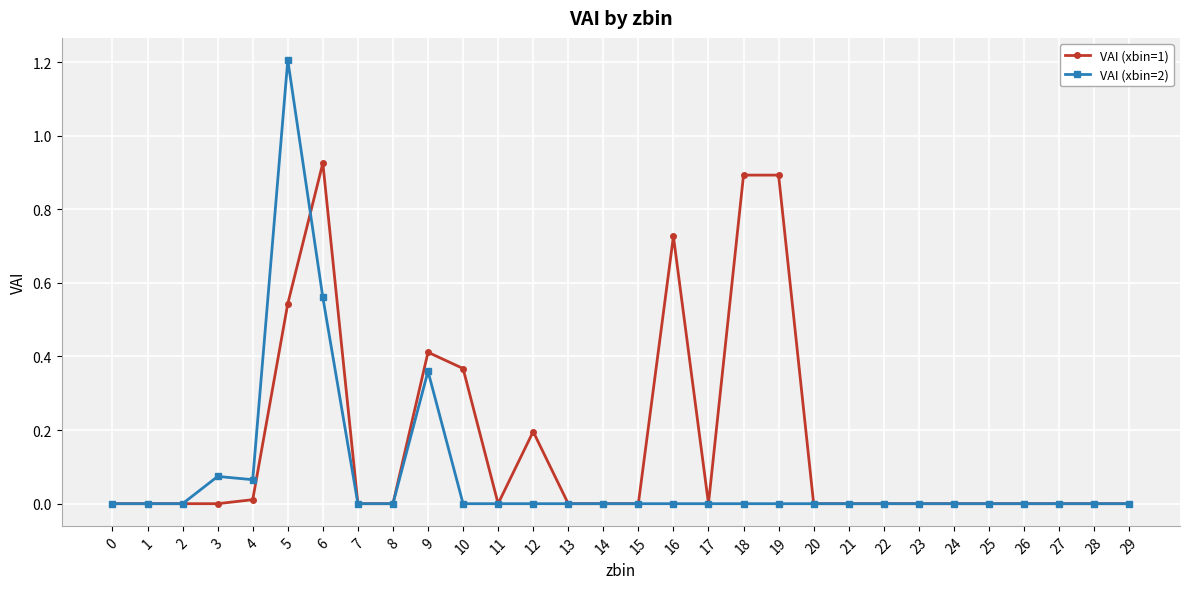

What are all the series names shown in the legend?

VAI (xbin=1), VAI (xbin=2)